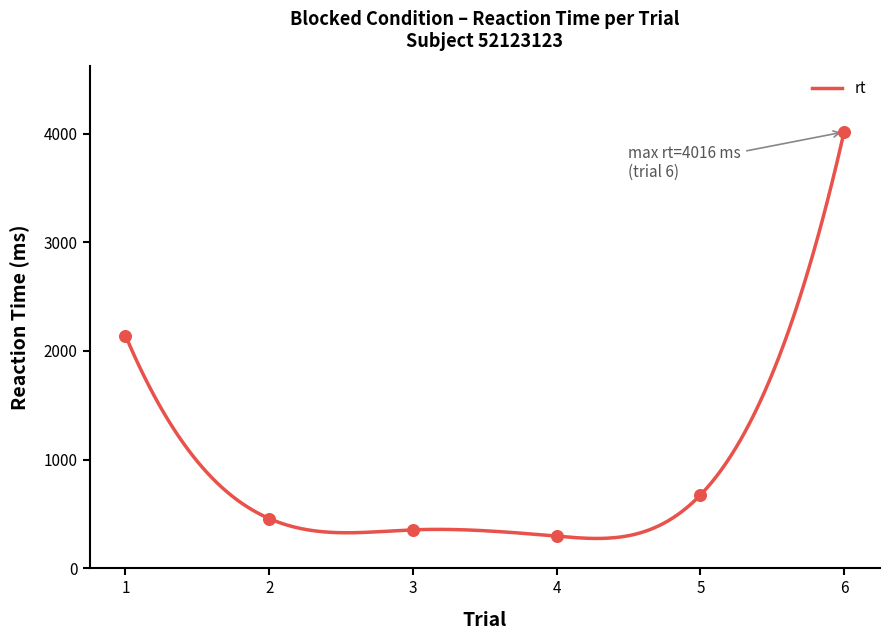

At which category is the sum across all series the highest?

6